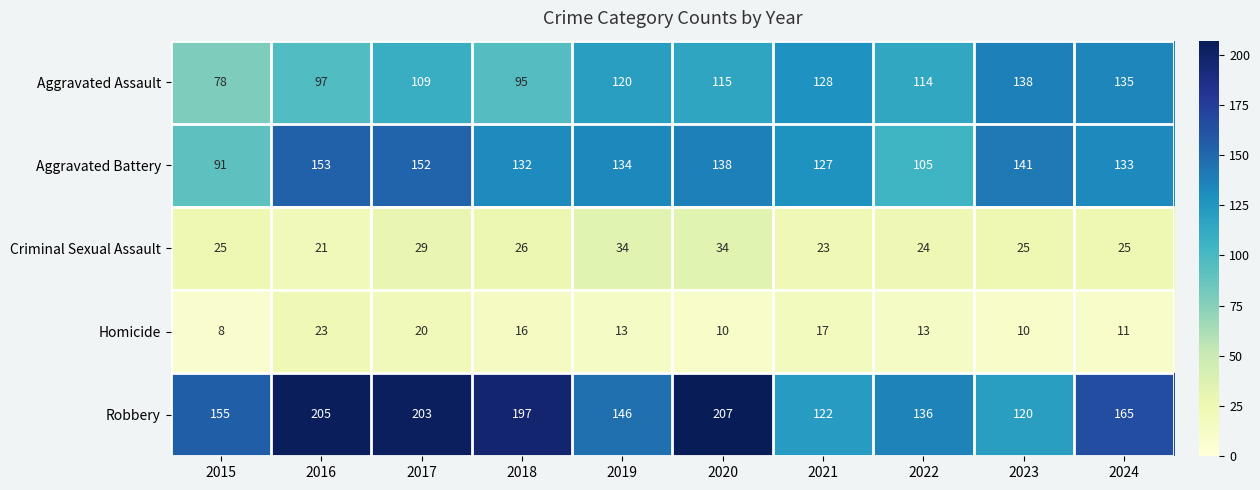

At 2018, list the series in order from largest to smallest.

Robbery, Aggravated Battery, Aggravated Assault, Criminal Sexual Assault, Homicide